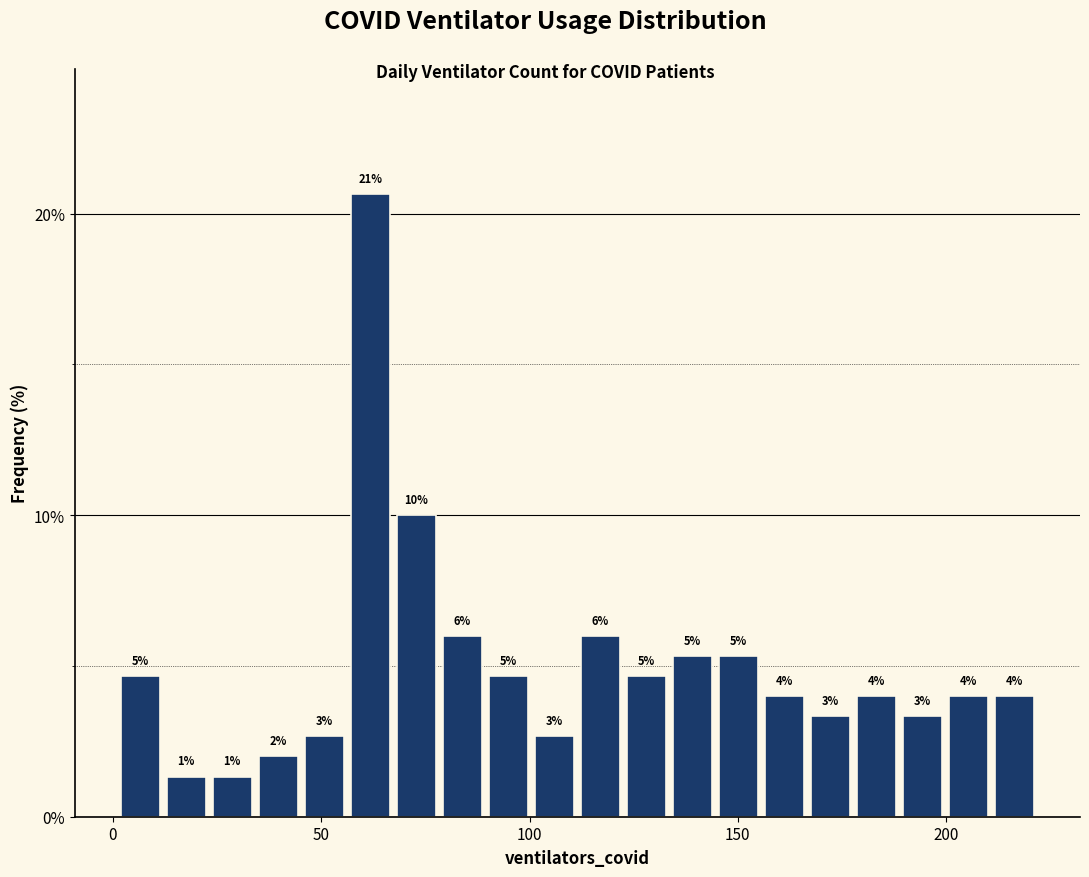

Around what value on the x-axis is the tallest bar? Give the approximate position of its centre, as read against the axis.

60